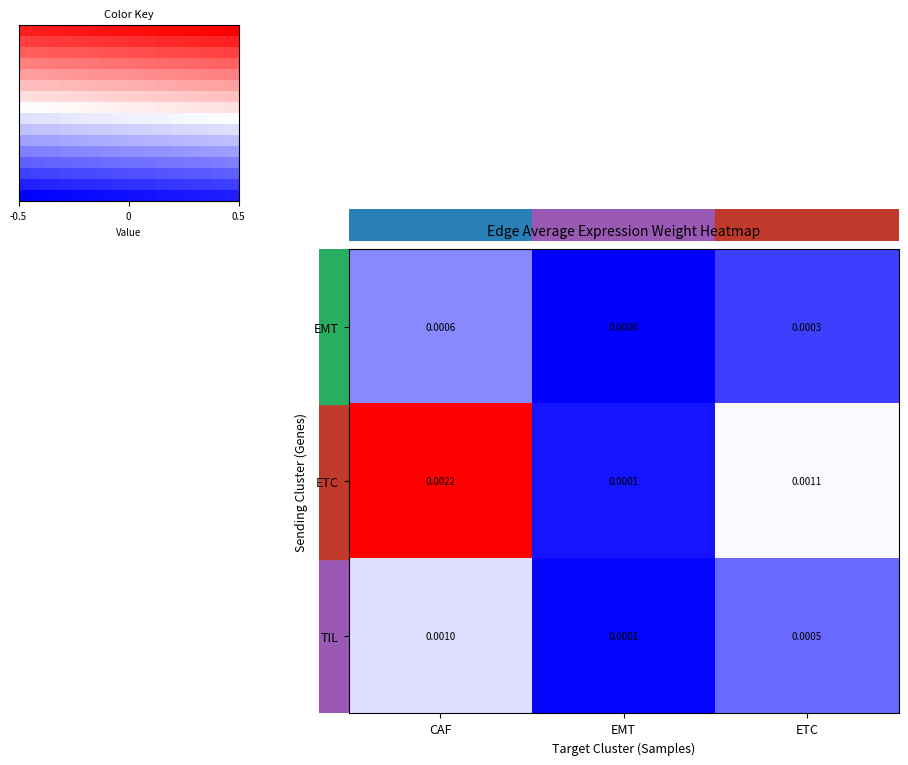

At which category is the sum across all series the highest?

CAF